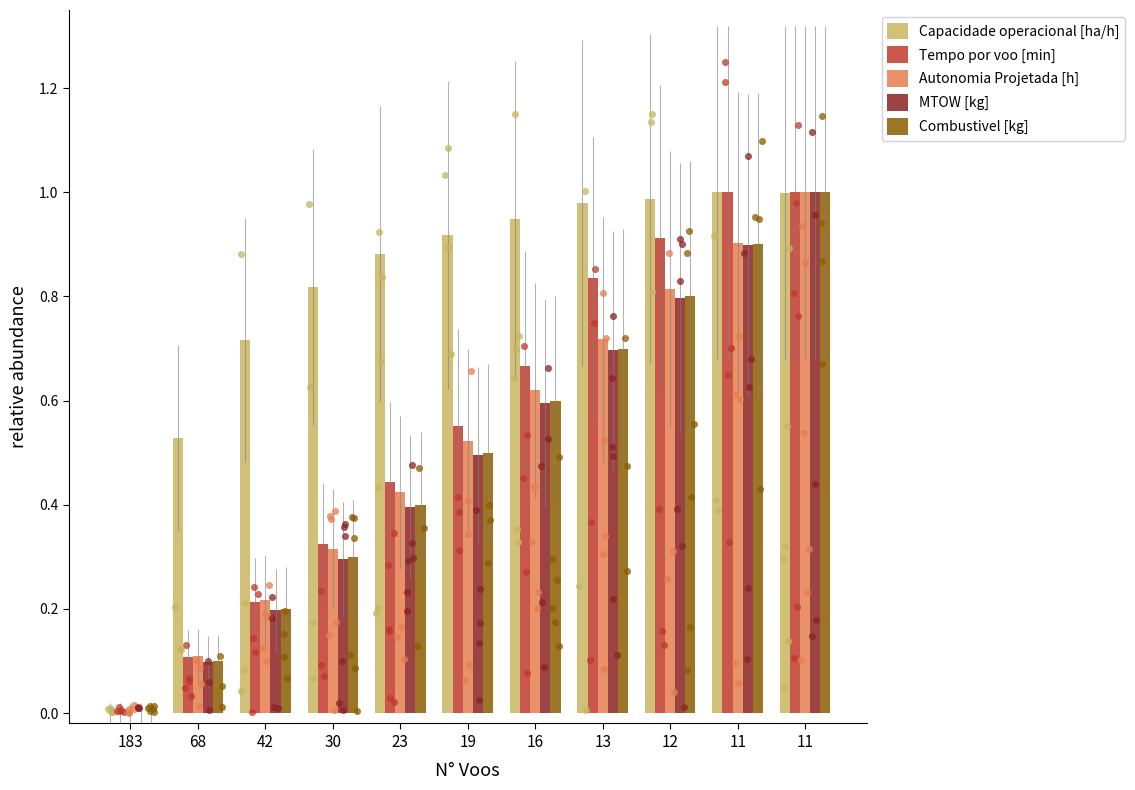

At which category is the sum across all series the highest?

11